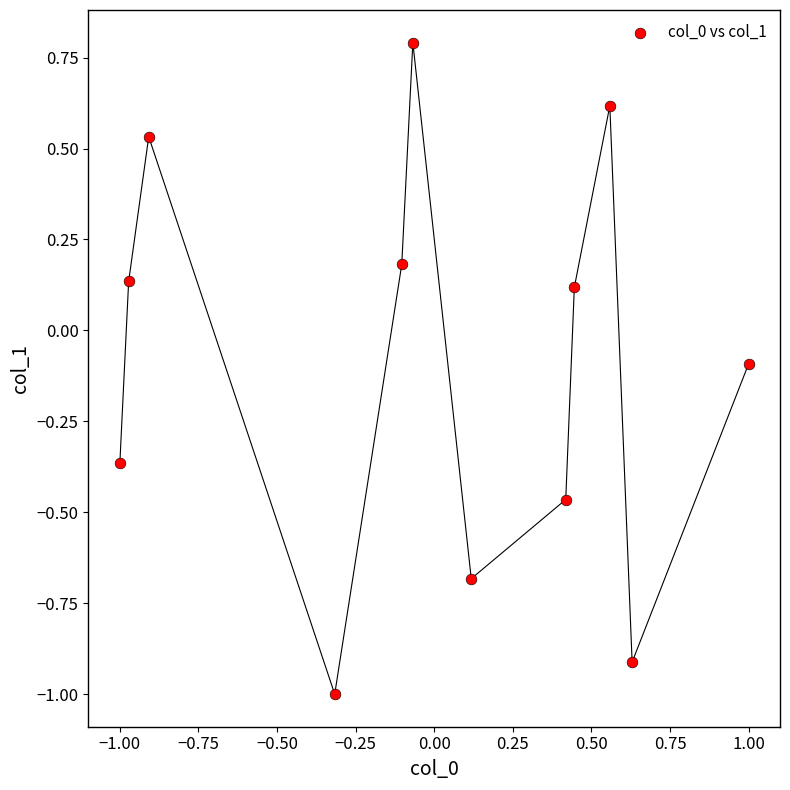

What is the range of Y values (max minus min)?

1.8